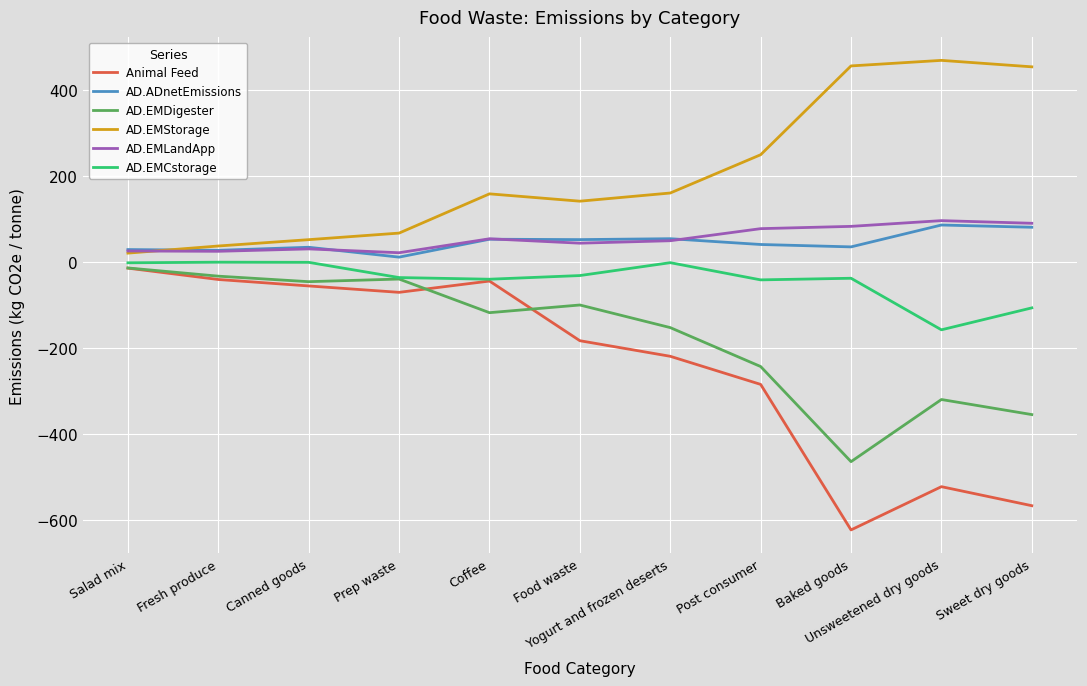

What is the value of the Animal Feed point at the 1st from the left?

-14.8